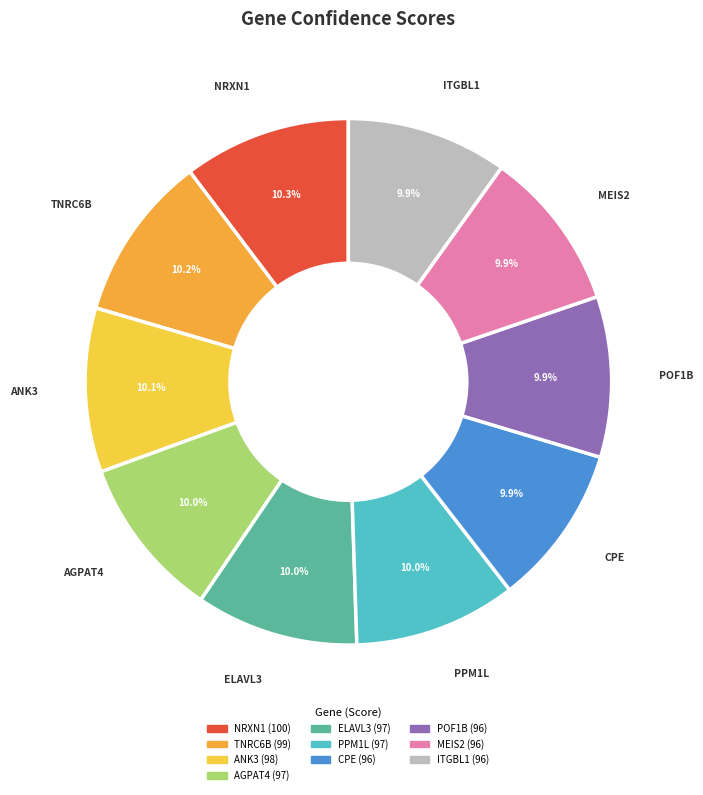

How many segments does this pie chart have?

10